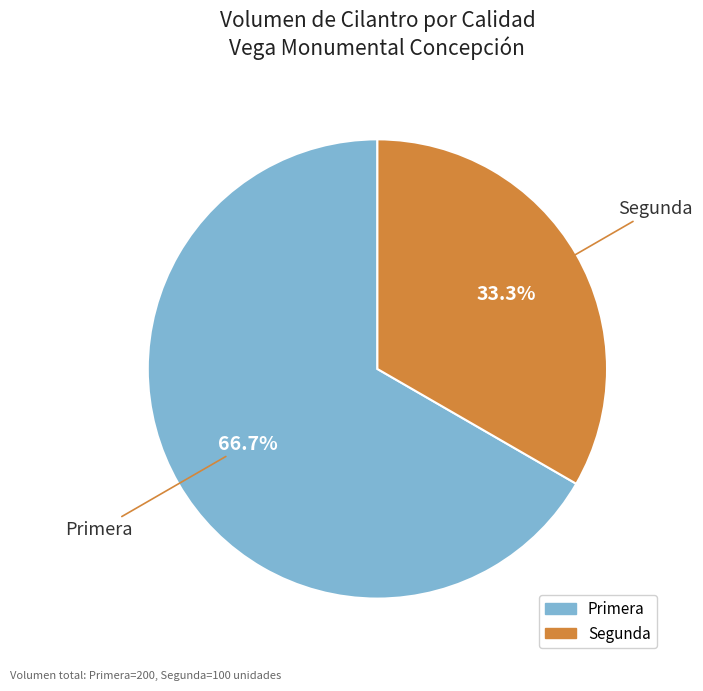

How much of the chart is everything except Segunda?

66.7%